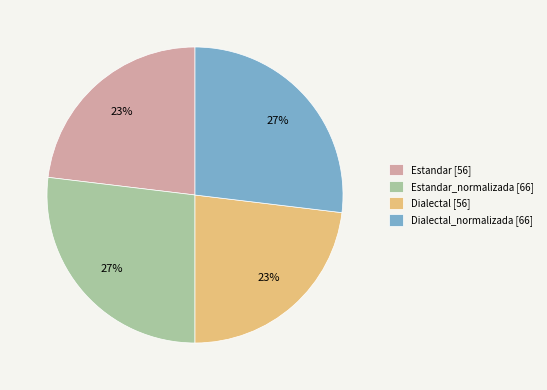

What is the ratio of the value at Estandar_normalizada [66] to the value at Estandar [56]?

1.2